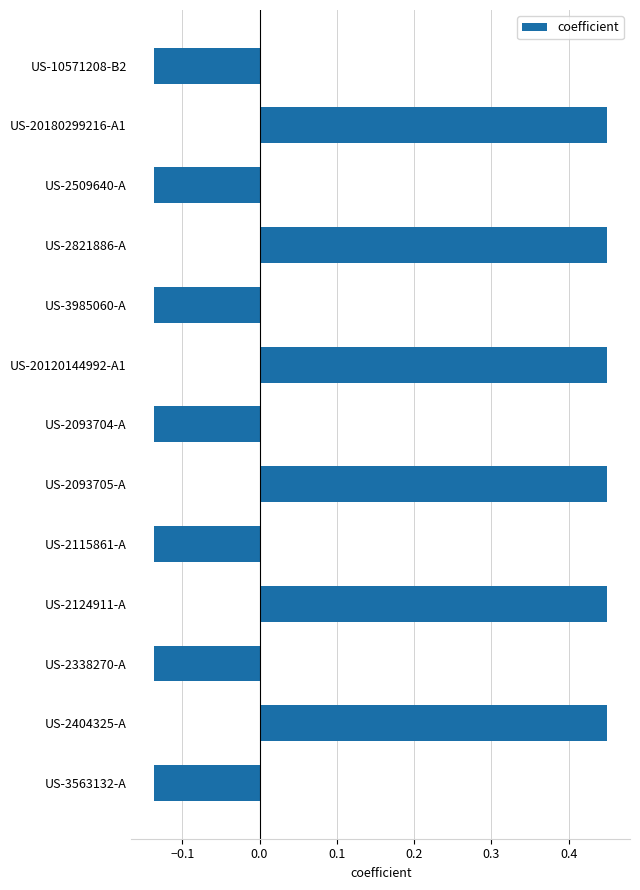

Count the values in the range 0 to 1.

6